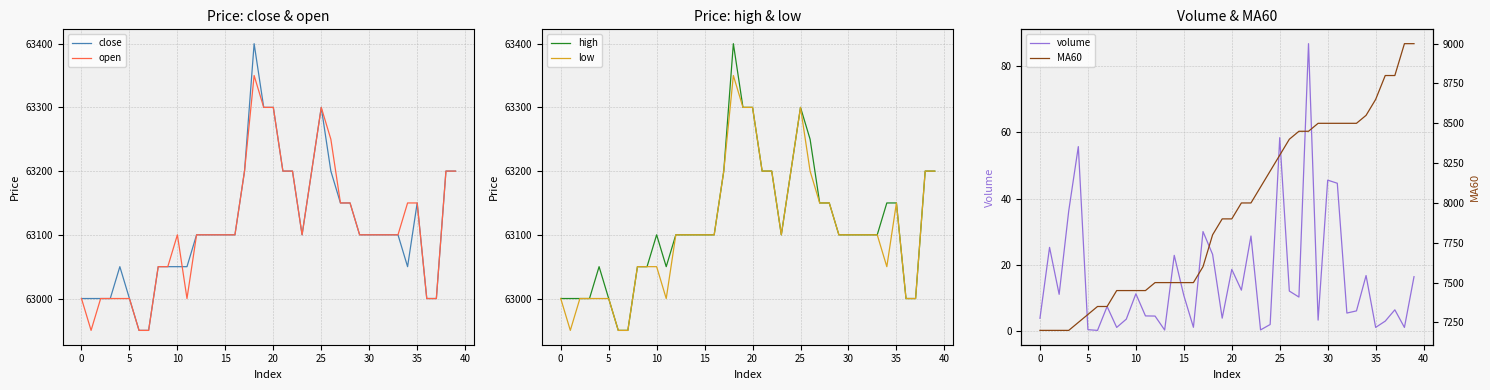

True or false: high has more than 0 interior local peaks.

True